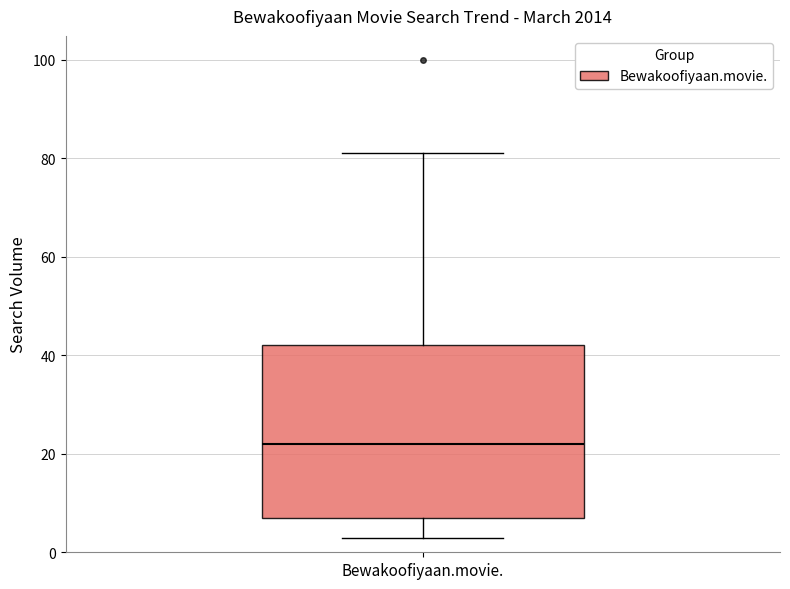

Transcribe this box plot: give where the median line is, the range the box spans, and where the two whiskers end, as read against the y-axis. The values are not printed on the chart, so give them approximately, as read against the axis.

median 22, box 8 to 42, whiskers 4 to 82